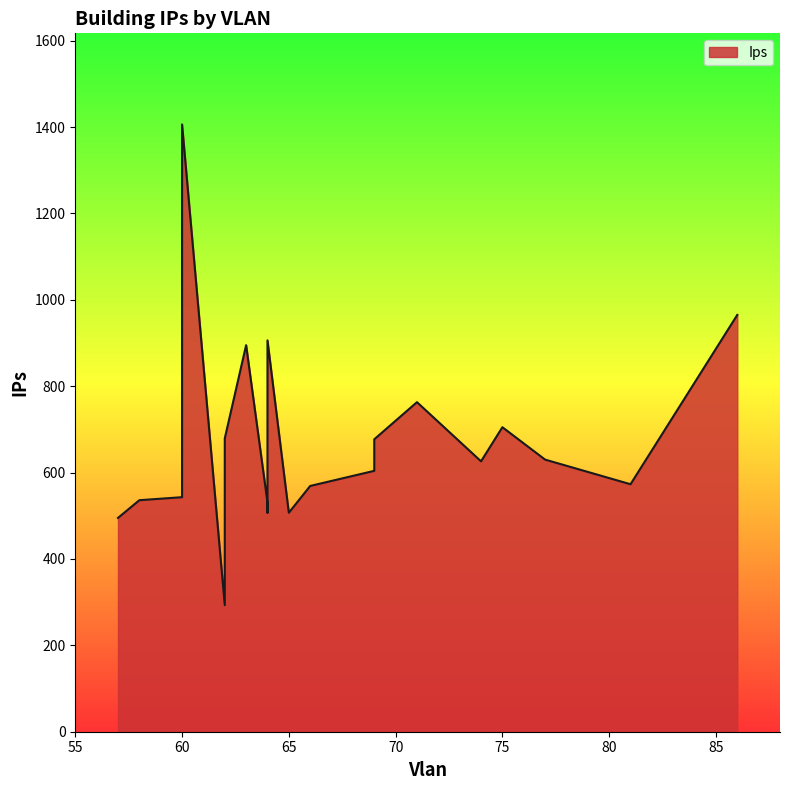

What is the average value?

670